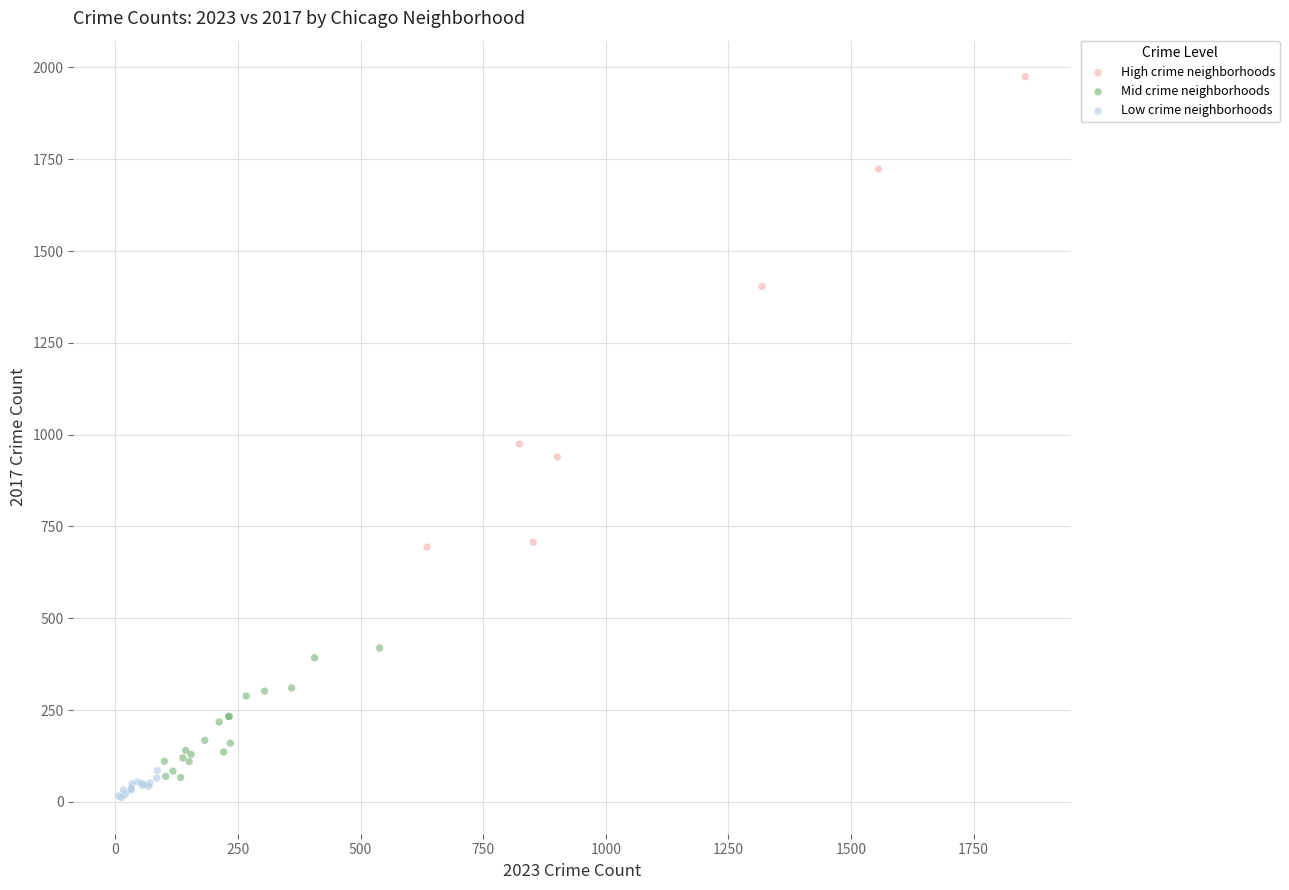

Which series reaches the maximum Y coordinate?

High crime neighborhoods